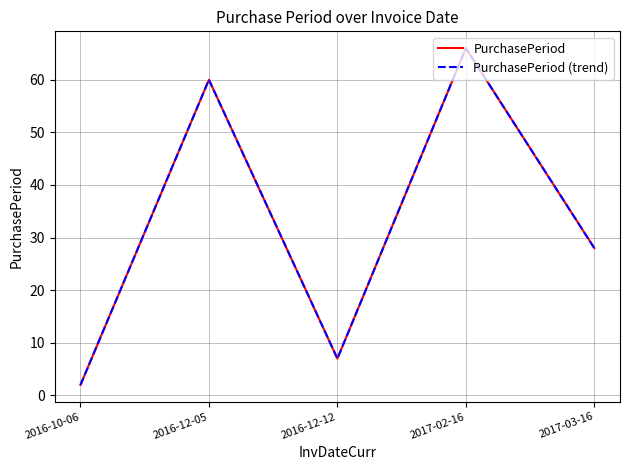

Does the chart display data point markers on the line(s)?

No